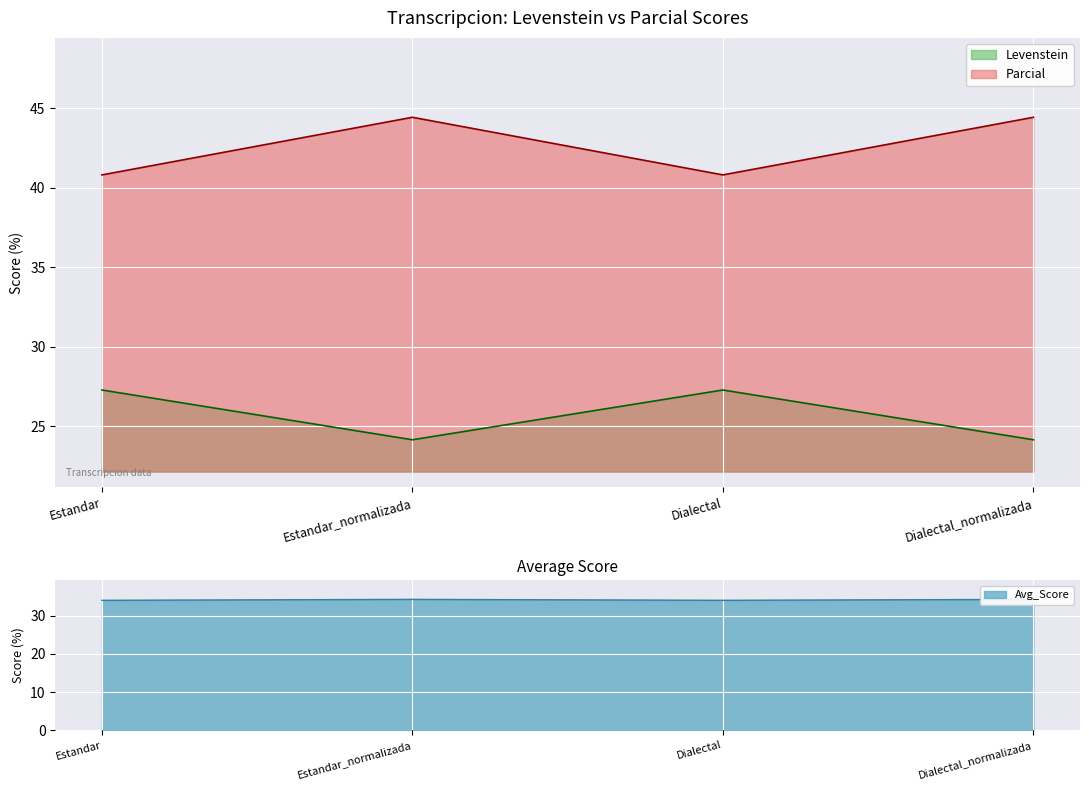

True or false: Levenstein and Parcial intersect in this chart.

False